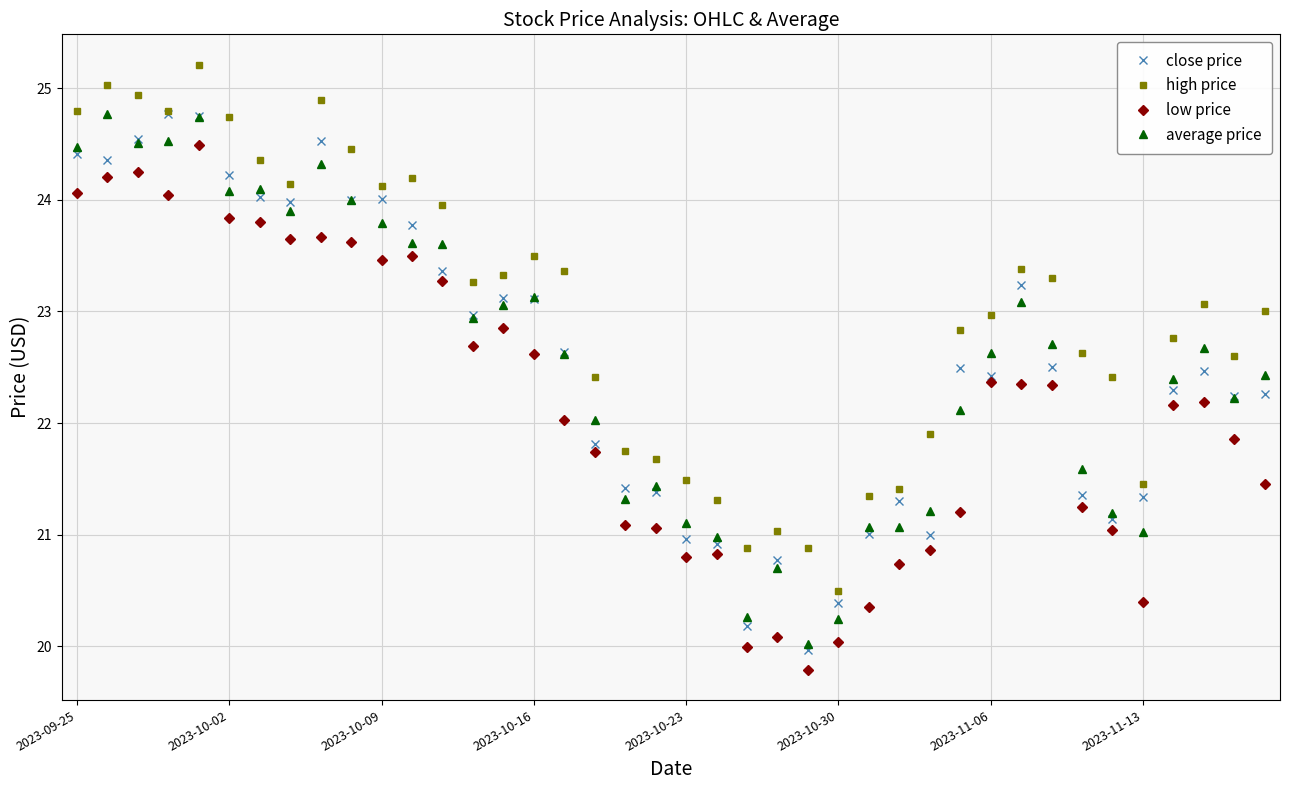

True or false: low price has more than 0 points higher than both neighbors.

True